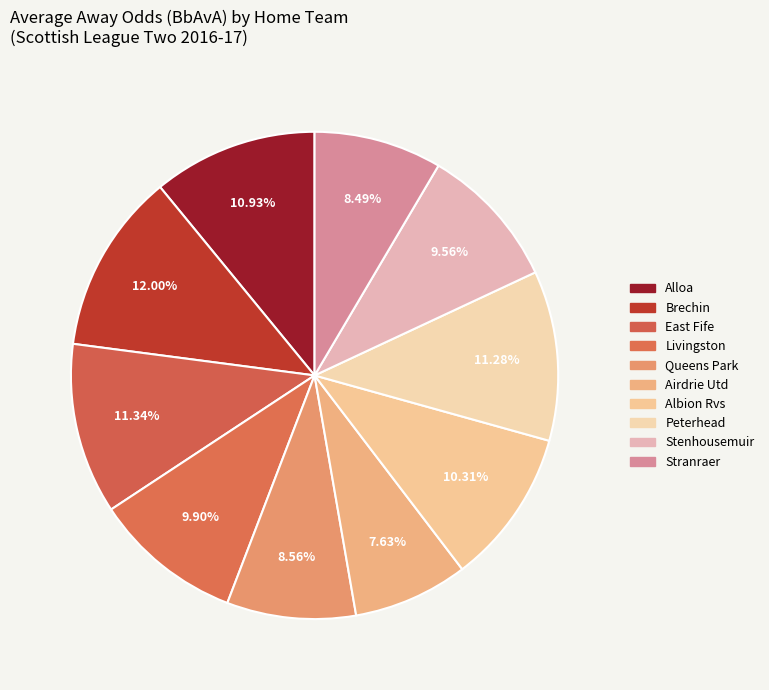

To the nearest percent, what is the difference between the Livingston and Peterhead slice percentages?

1%